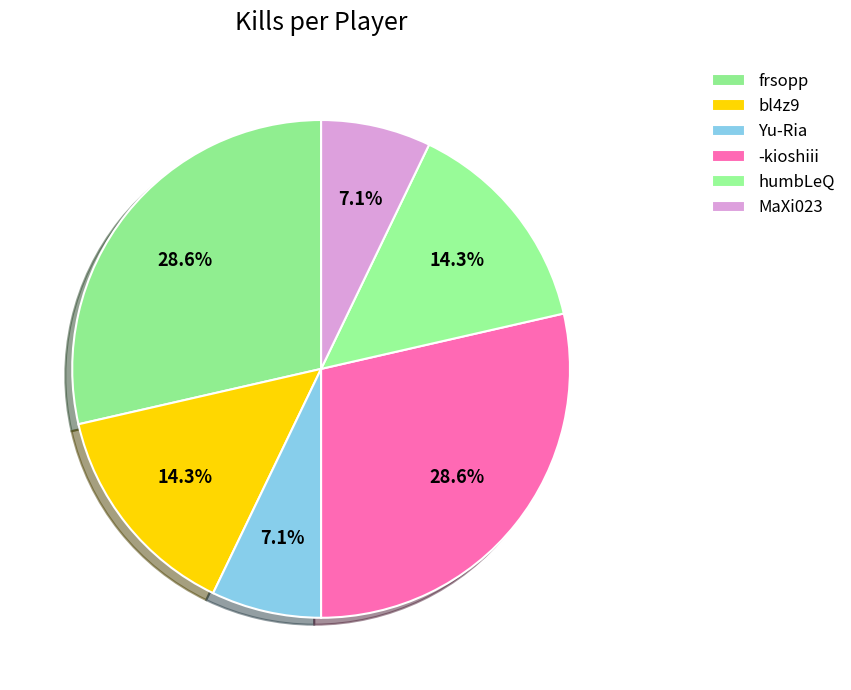

What is the smallest slice in the pie chart?

Yu-Ria